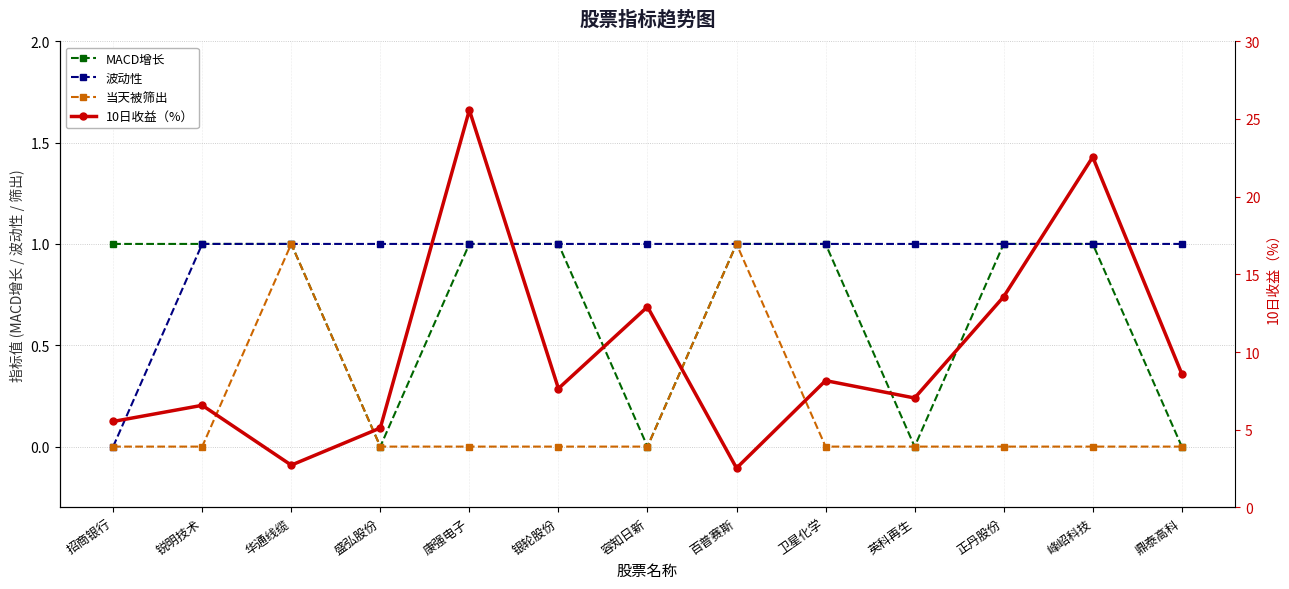

The value of 波动性 at 容知日新 is 1.0. True or false?

True